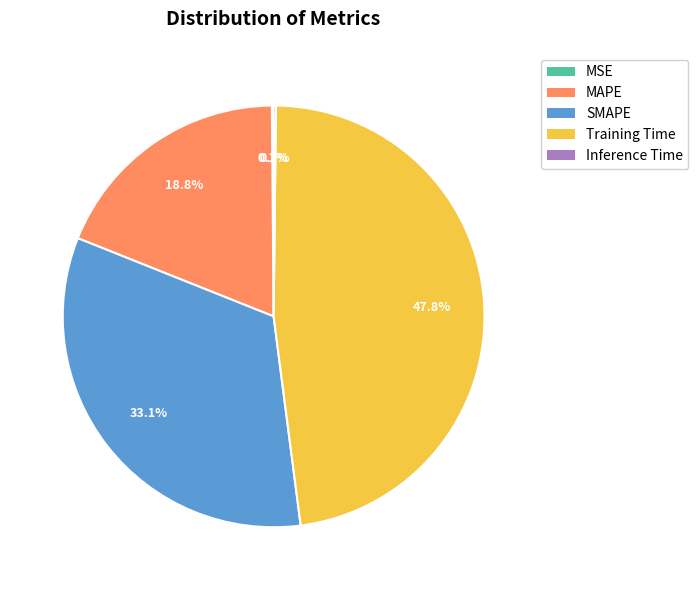

The SMAPE slice represents 33% of the pie. True or false?

True